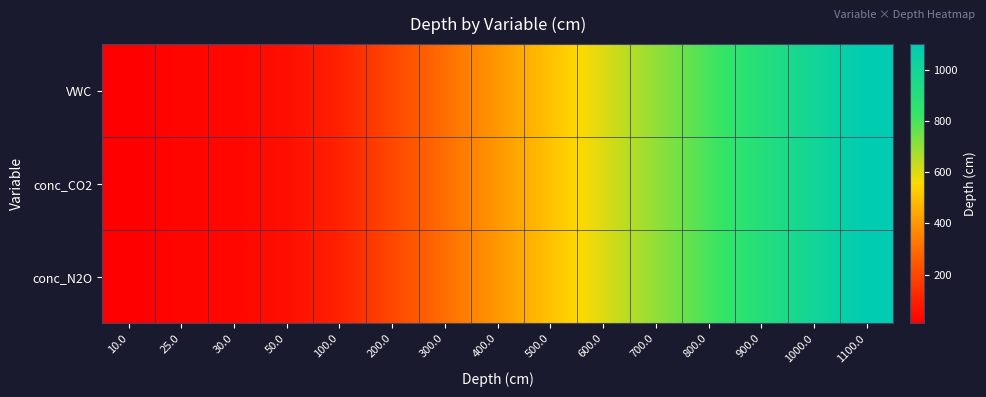

Reading right to left, extract all data points from this chart.

VWC: 1100.0=1100	1000.0=1000	900.0=900	800.0=800	700.0=700	600.0=600	500.0=500	400.0=400	300.0=300	200.0=200	100.0=100	50.0=50	30.0=30	25.0=25	10.0=10
conc_CO2: 1100.0=1100	1000.0=1000	900.0=900	800.0=800	700.0=700	600.0=600	500.0=500	400.0=400	300.0=300	200.0=200	100.0=100	50.0=50	30.0=30	25.0=25	10.0=10
conc_N2O: 1100.0=1100	1000.0=1000	900.0=900	800.0=800	700.0=700	600.0=600	500.0=500	400.0=400	300.0=300	200.0=200	100.0=100	50.0=50	30.0=30	25.0=25	10.0=10